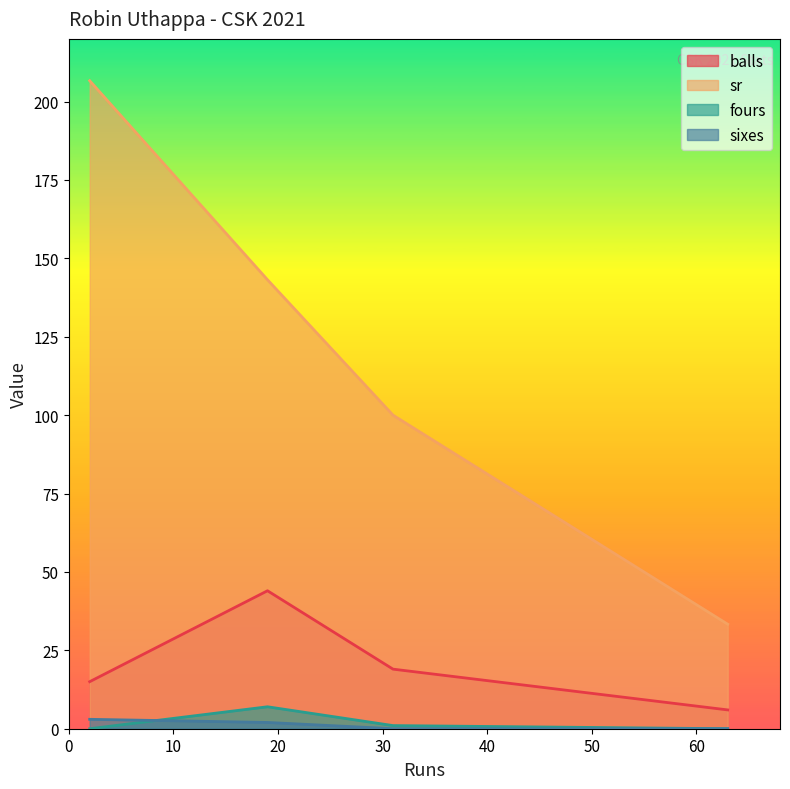

The fours series shows 1.0 at 31. True or false?

True